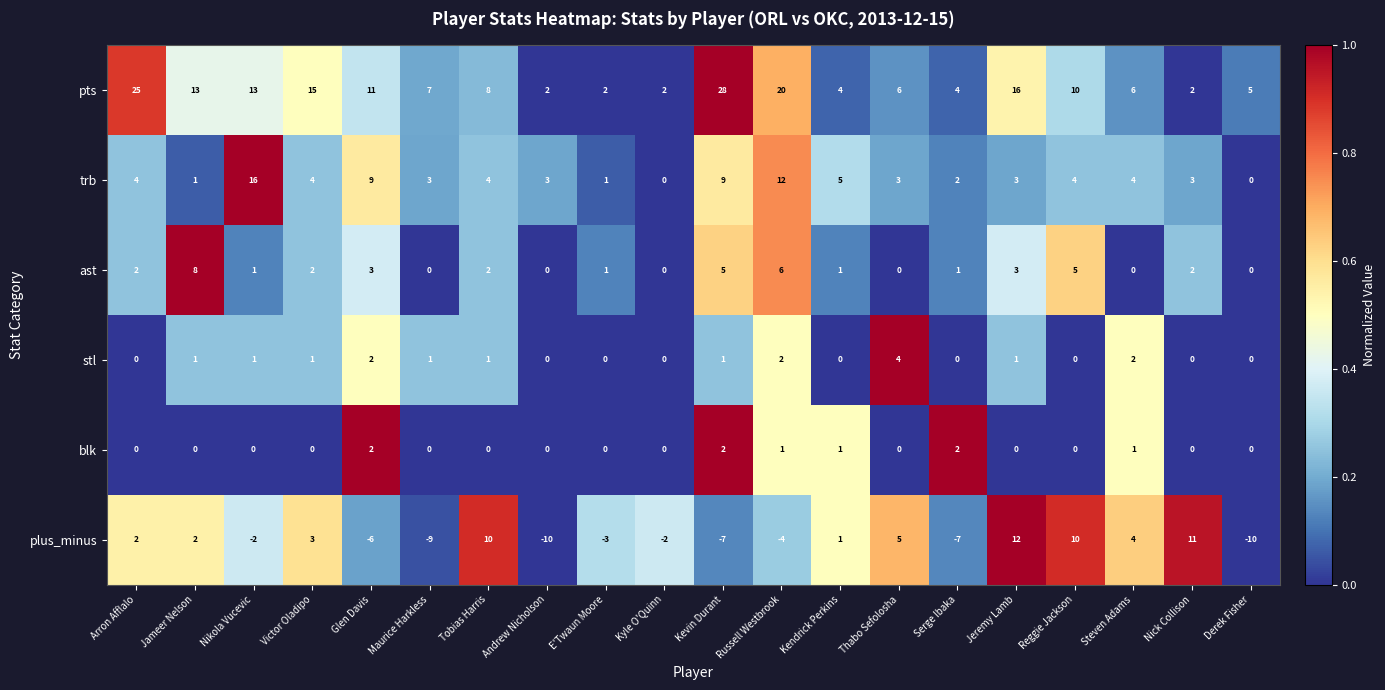

At how many categories does at least one series exceed 0?

20